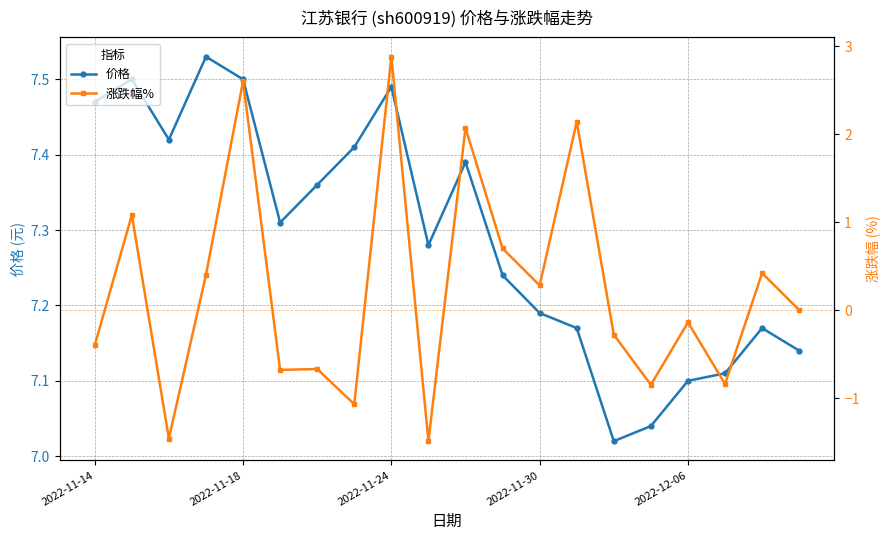

The value of 涨跌幅% at 18 is 0.4. True or false?

True